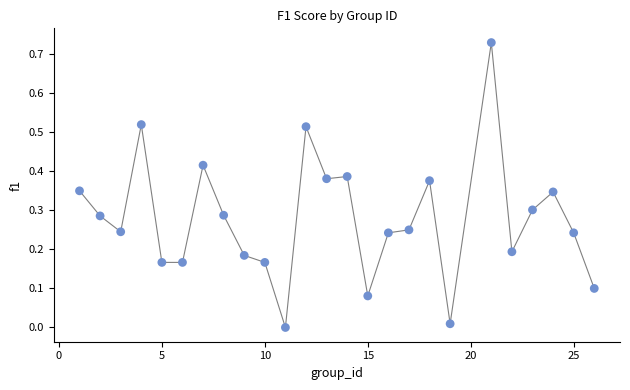

What is the range of X values (max minus min)?

25.0